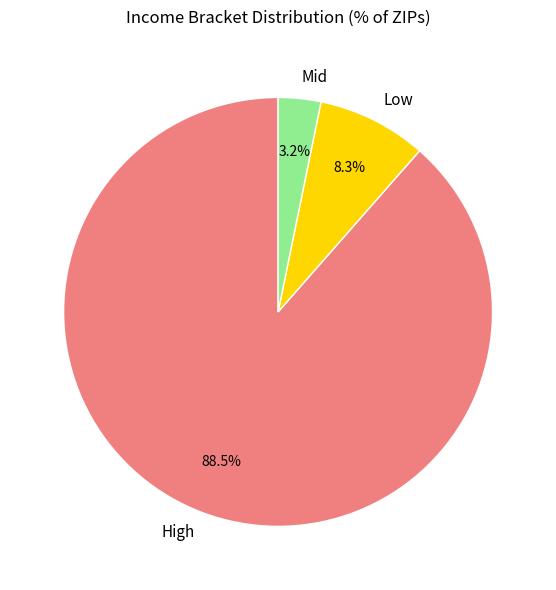

How many segments does this pie chart have?

3